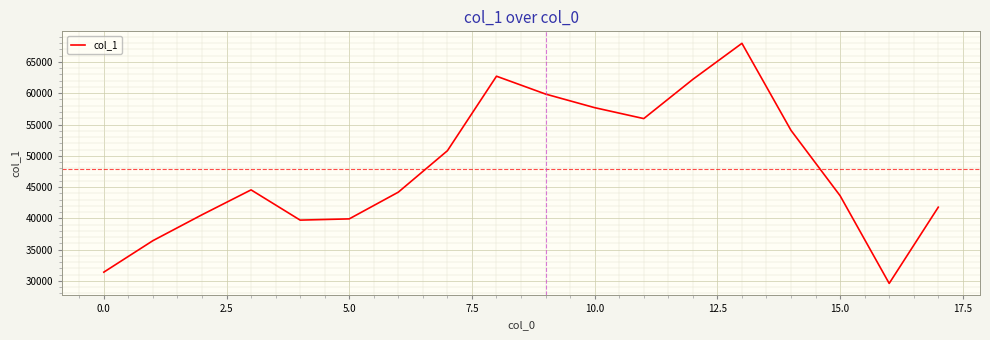

Count the number of data series in this chart.

1